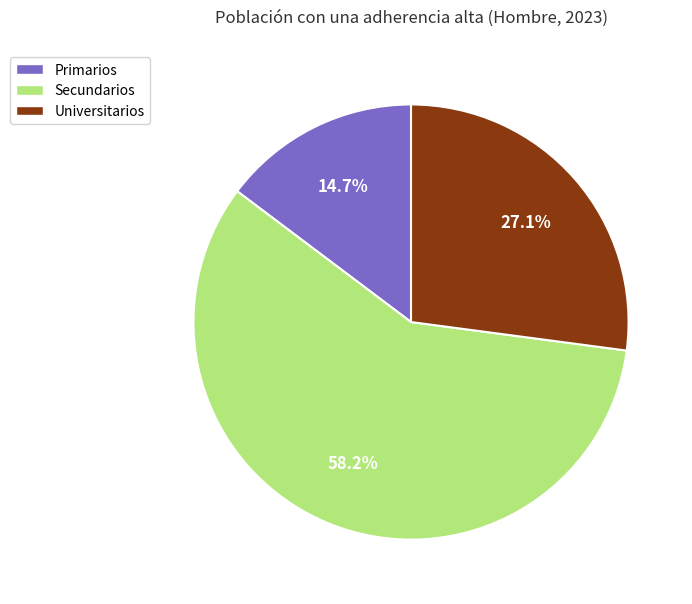

What is the smallest slice in the pie chart?

Primarios